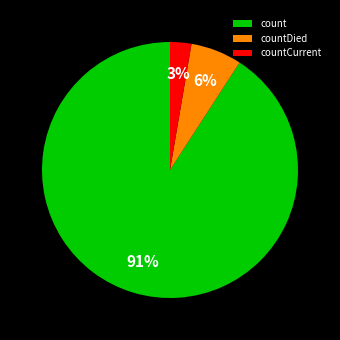

Do count and countCurrent together represent more than half of the pie?

Yes